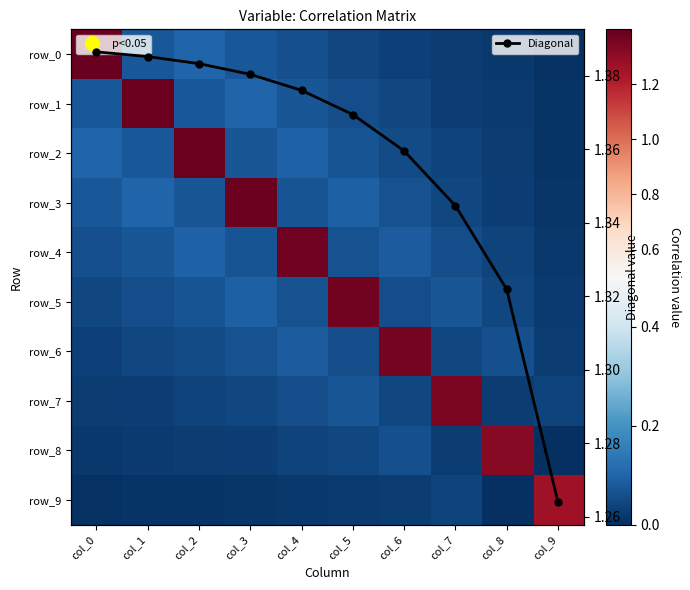

The row_1 series shows 0.0 at col_9. True or false?

True